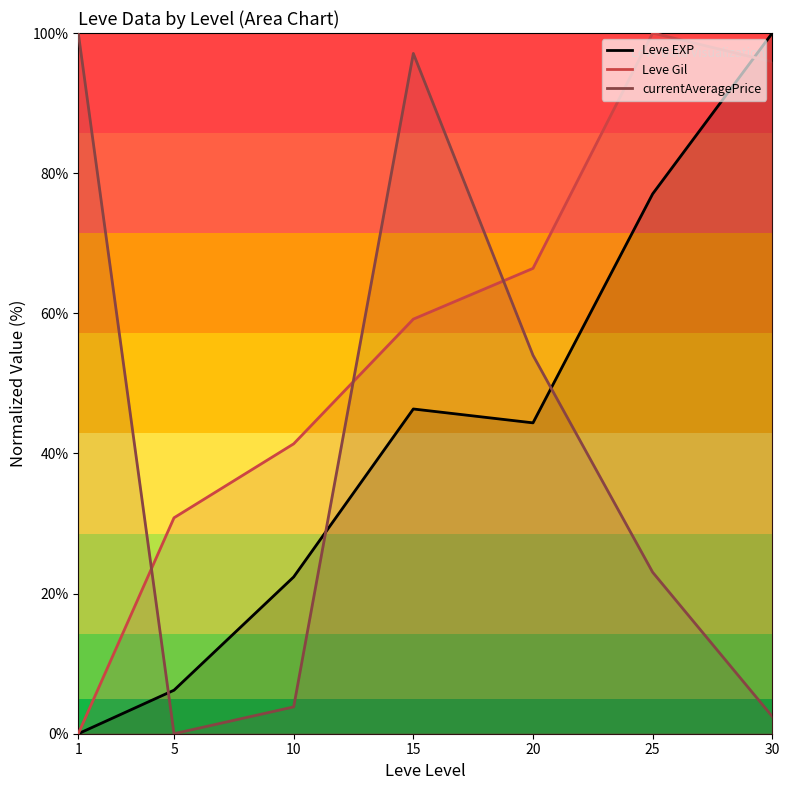

What is the difference between the maximum and minimum values in the Leve Gil series?

100.0